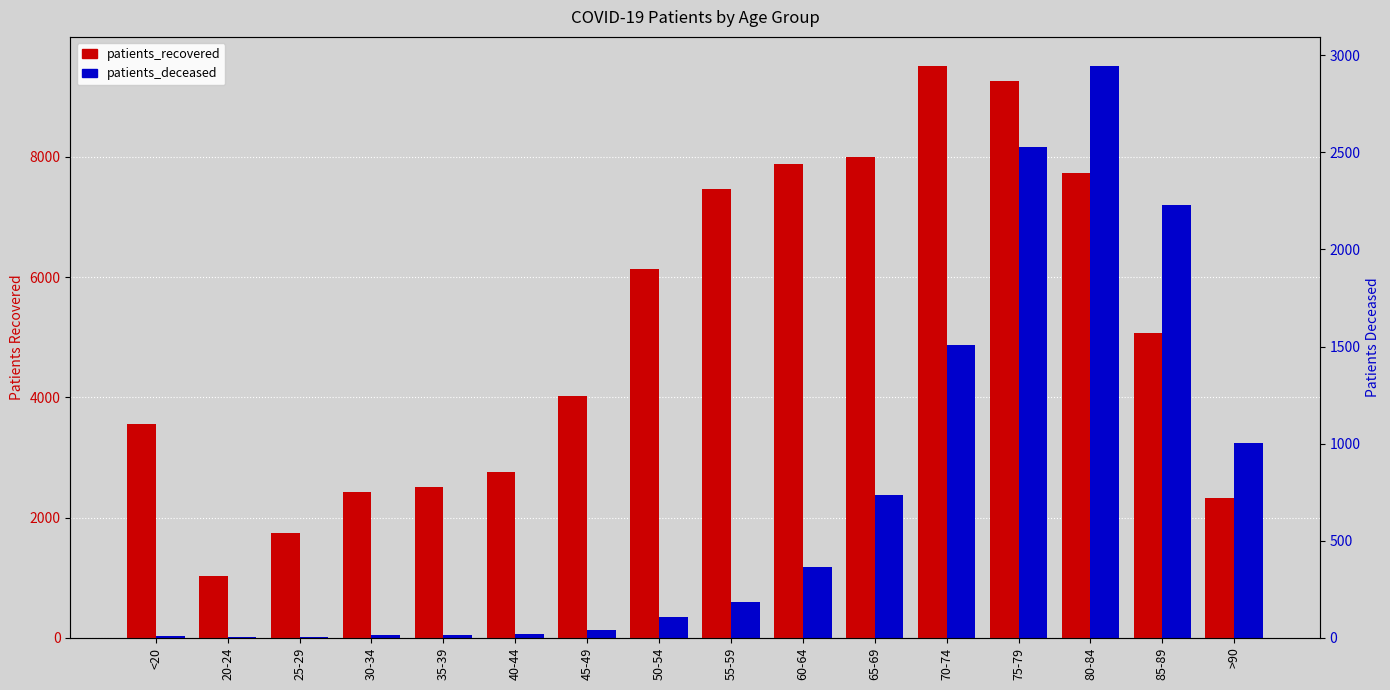

At which label does patients_deceased reach its peak?

80-84